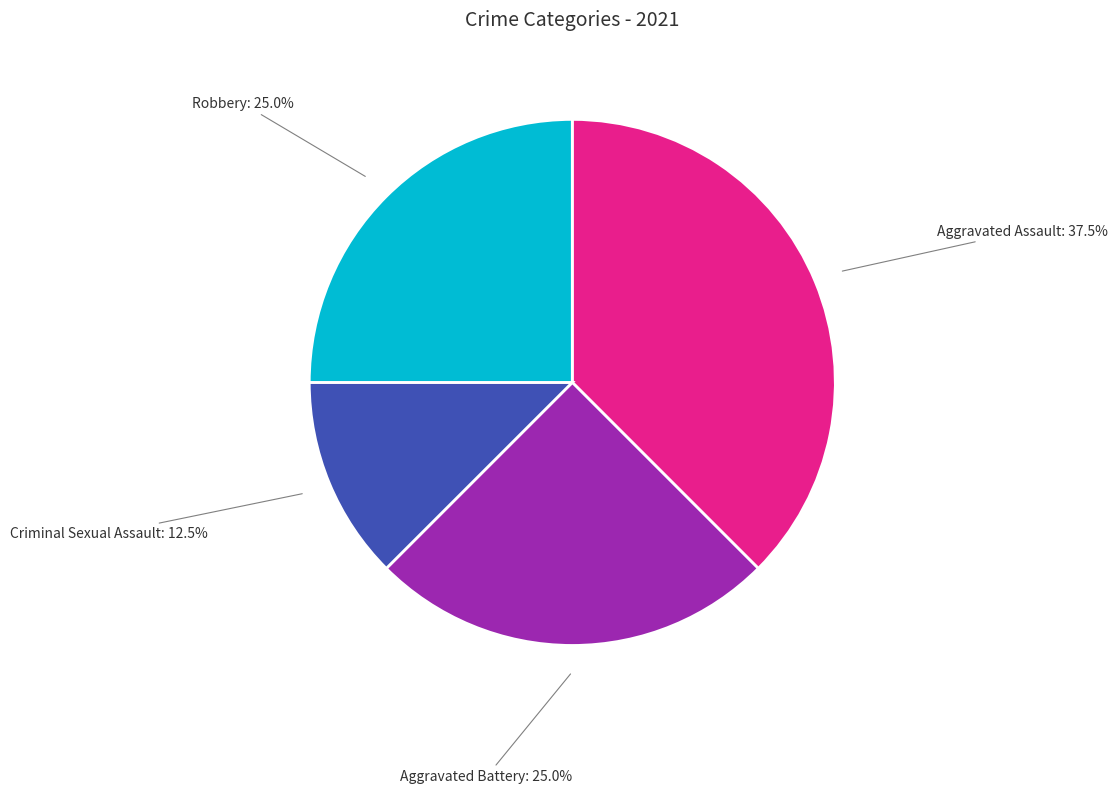

Is there a majority slice in this chart?

No